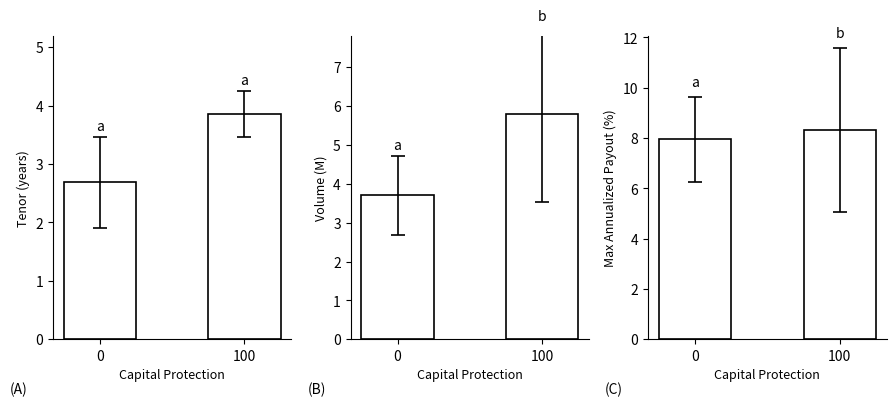

What is the approximate value of Volume_ at 100?

5.8